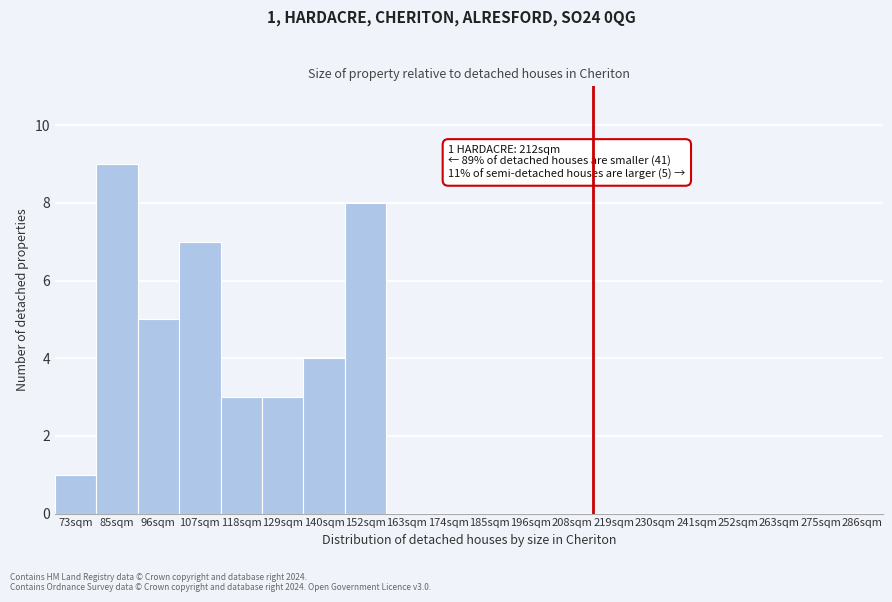

Reading right to left, transcribe all the data shown in this chart.

286sqm=0	275sqm=0	263sqm=0	252sqm=0	241sqm=0	230sqm=0	219sqm=0	208sqm=0	196sqm=0	185sqm=0	174sqm=0	163sqm=0	152sqm=8	140sqm=4	129sqm=3	118sqm=3	107sqm=7	96sqm=5	85sqm=9	73sqm=1